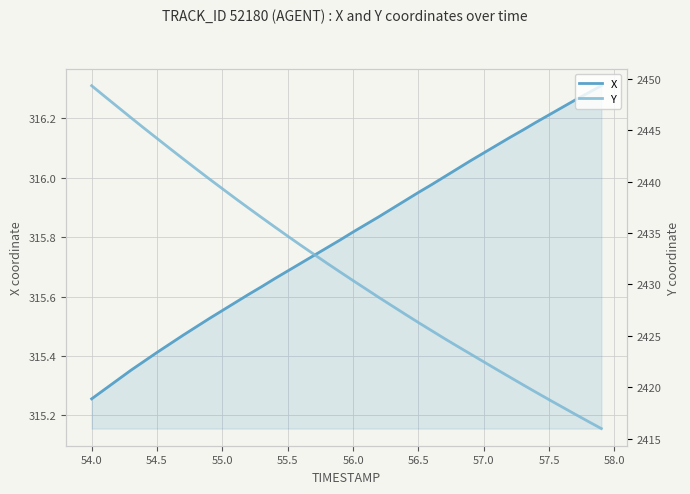

Is it true that Y equals 3441.9 at 55.5?

False